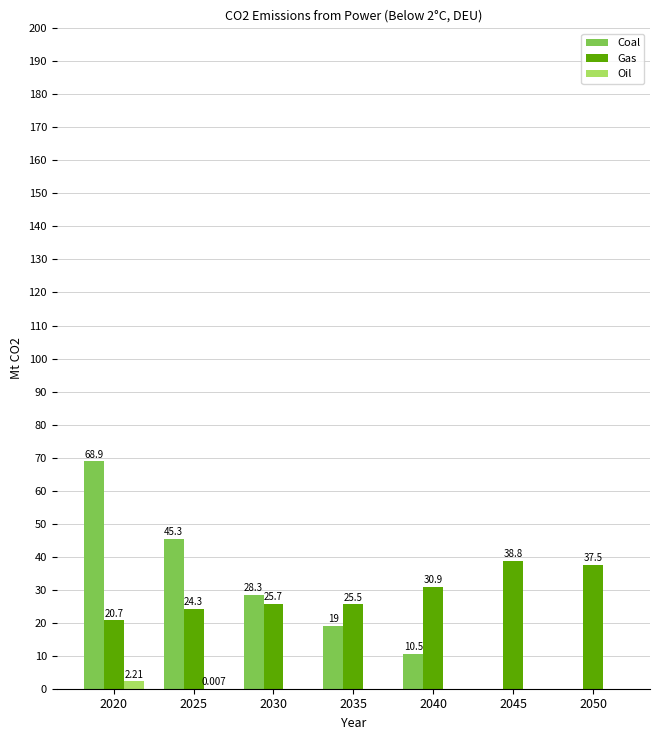

Which label corresponds to the largest value in the chart?

2020